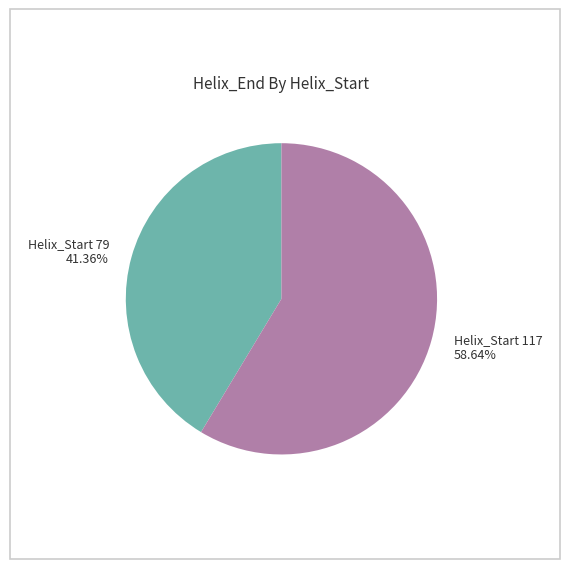

Is there any slice that represents more than half of the pie?

Yes